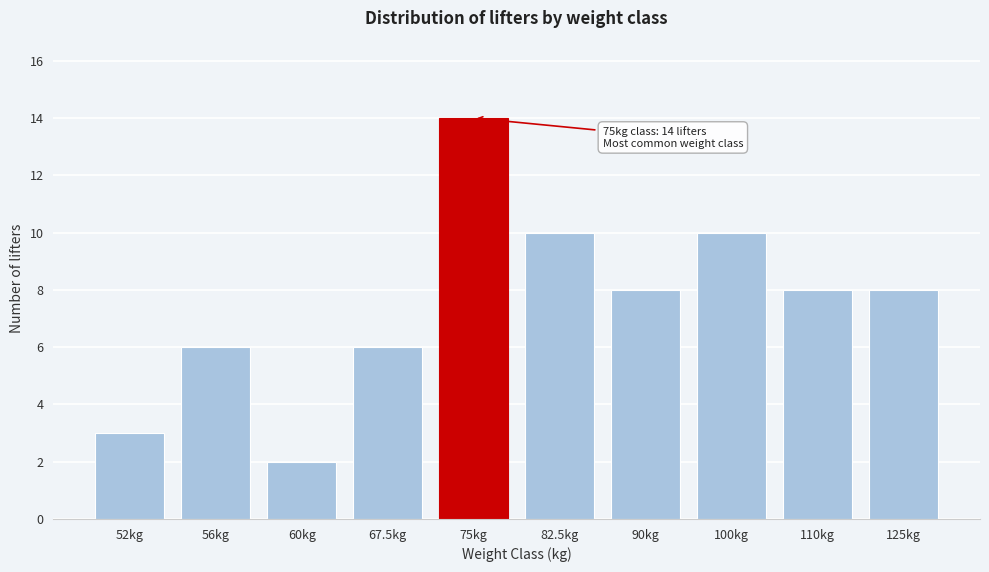

Reading left to right, list all the values displayed in this chart.

3	6	2	6	14	10	8	10	8	8